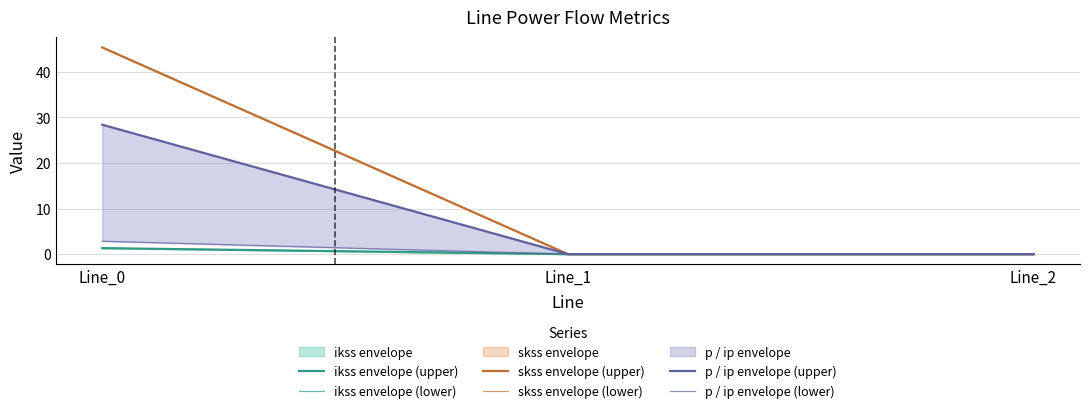

At how many categories does at least one series exceed 44?

1